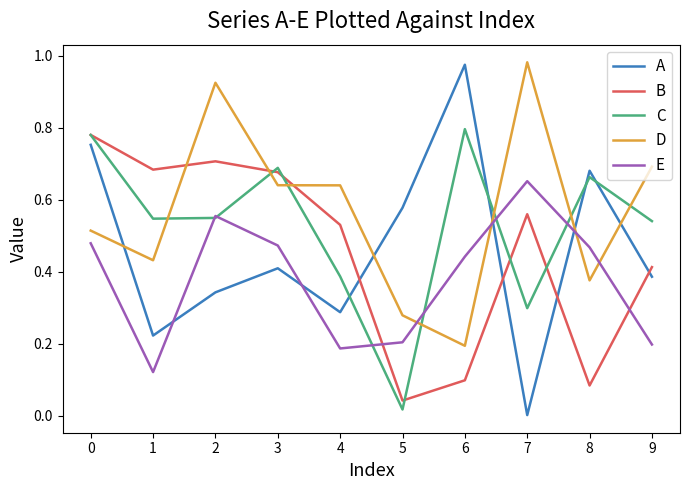

The value of D at 8 is 0.2. True or false?

False